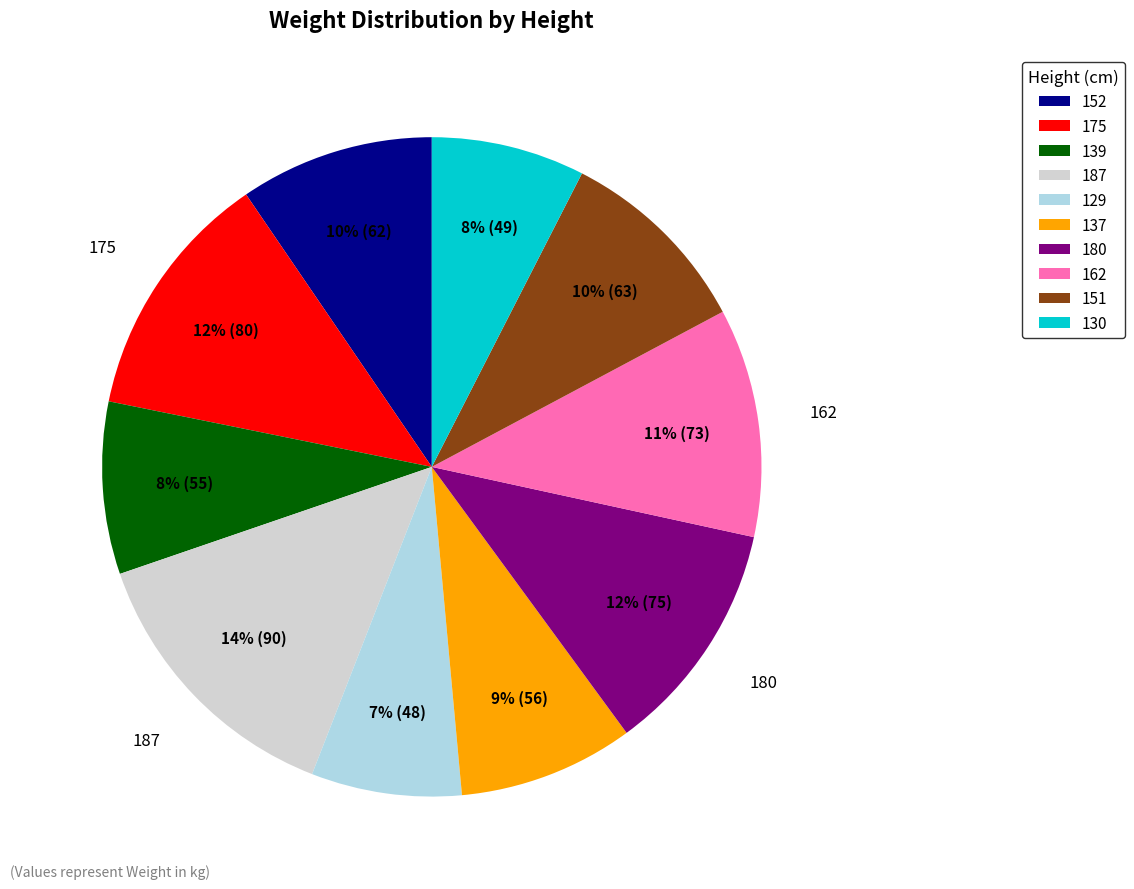

Is it true that 139 is 8% of the pie?

True